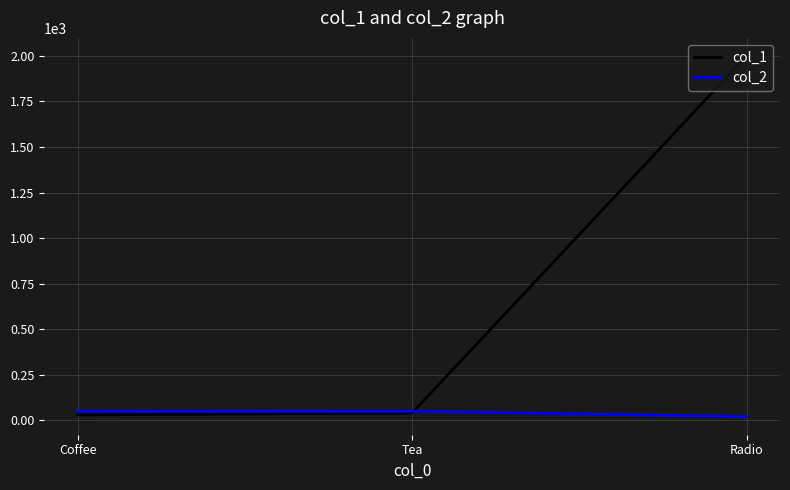

The value of col_1 at Radio is 1253. True or false?

False